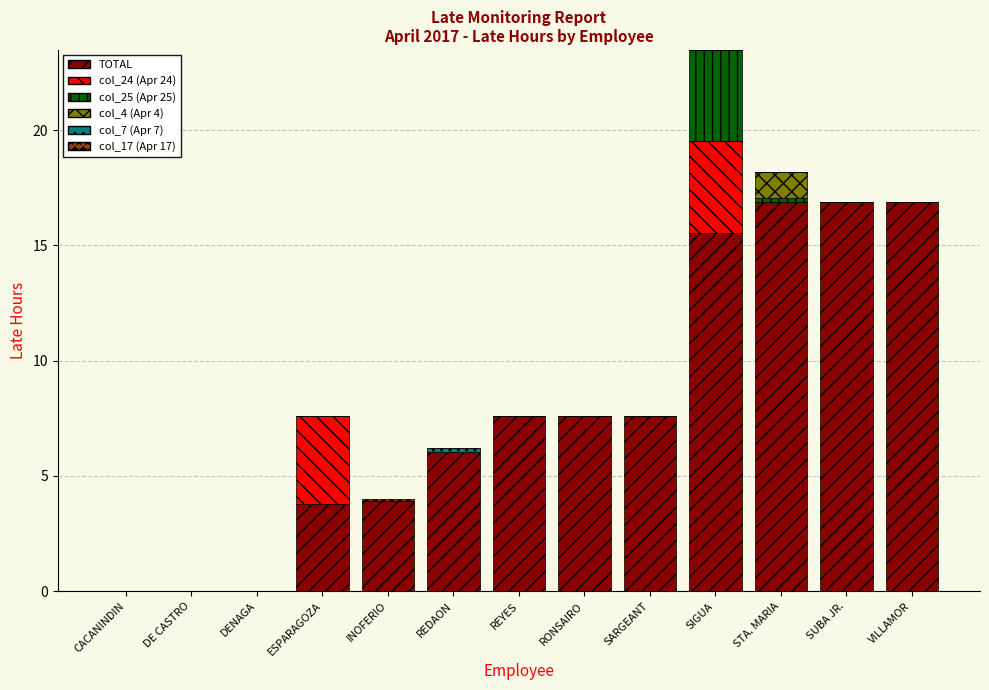

What is the highest value of the TOTAL series?

16.9